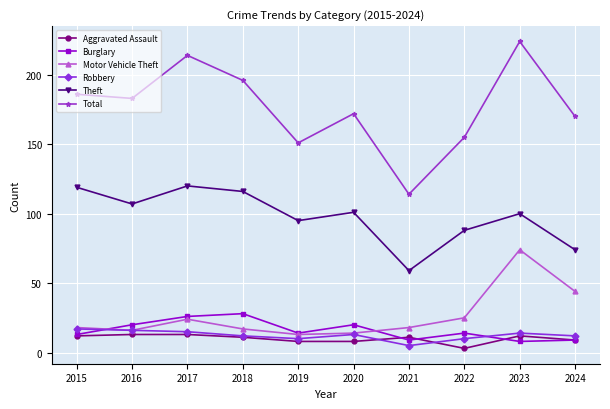

True or false: Theft and Aggravated Assault cross at least once.

False